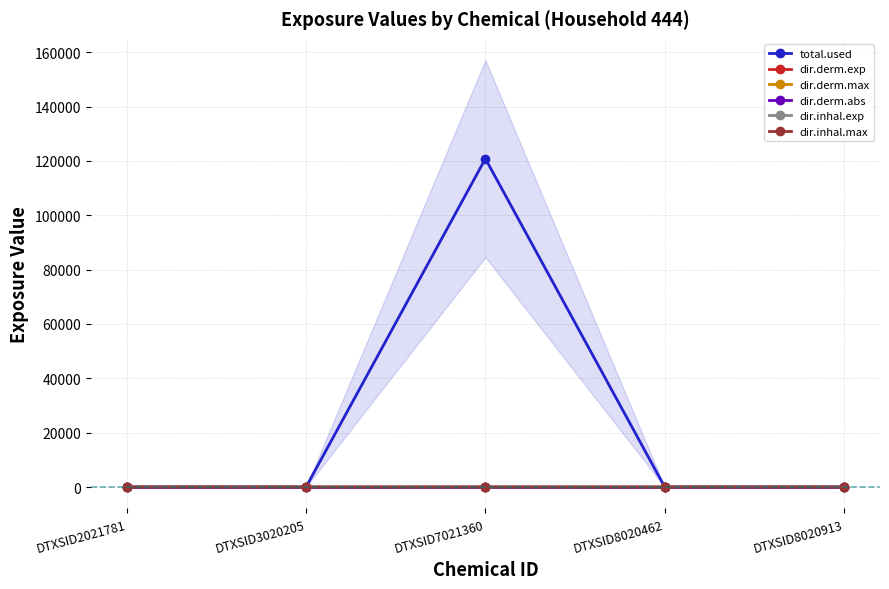

Count the number of categories in the chart.

5